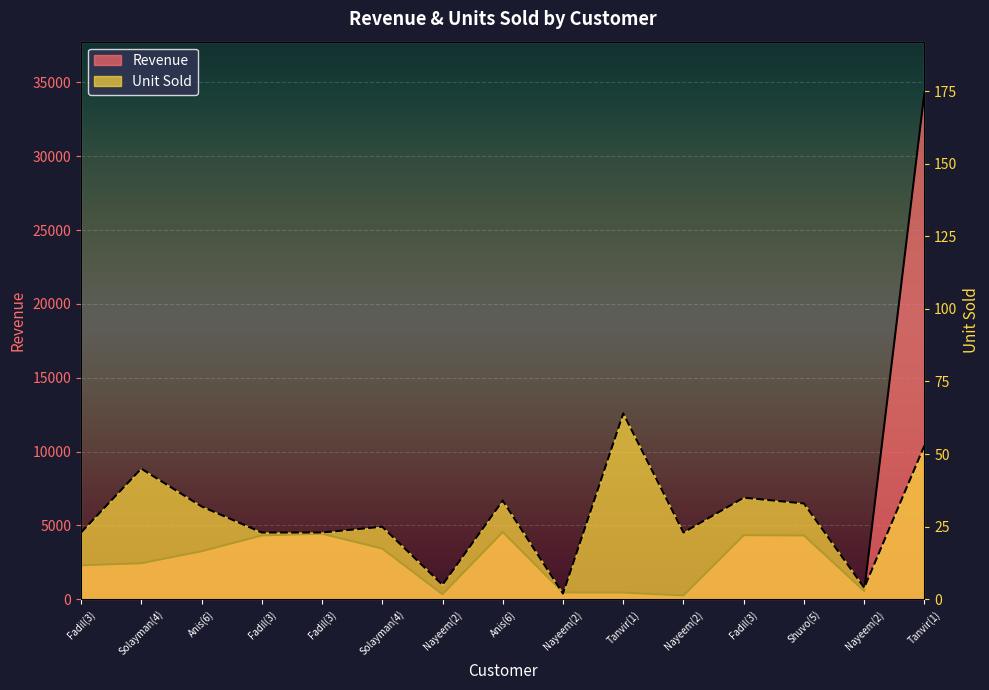

Reading left to right, transcribe all the data shown in this chart.

Revenue: Fadil(3)=2304	Solayman(4)=2443	Anis(6)=3254	Fadil(3)=4324	Fadil(3)=4443	Solayman(4)=3435	Nayeem(2)=345	Anis(6)=4554	Nayeem(2)=466	Tanvir(1)=454	Nayeem(2)=264	Fadil(3)=4342	Shuvo(5)=4324	Nayeem(2)=564	Tanvir(1)=34323
Unit Sold: Fadil(3)=23	Solayman(4)=45	Anis(6)=32	Fadil(3)=23	Fadil(3)=23	Solayman(4)=25	Nayeem(2)=5	Anis(6)=34	Nayeem(2)=2	Tanvir(1)=64	Nayeem(2)=23	Fadil(3)=35	Shuvo(5)=33	Nayeem(2)=4	Tanvir(1)=53